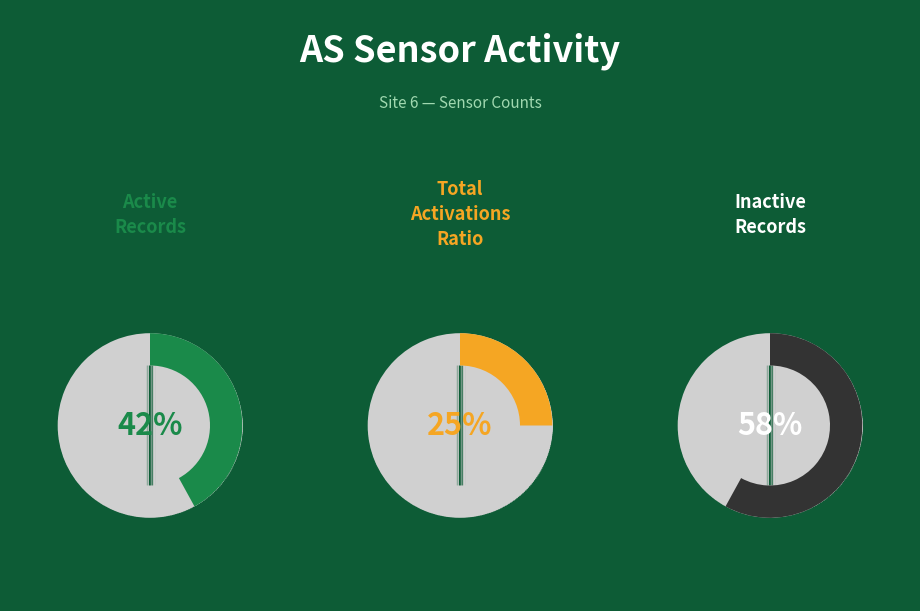

The 1698468412 slice represents 48% of the pie. True or false?

False